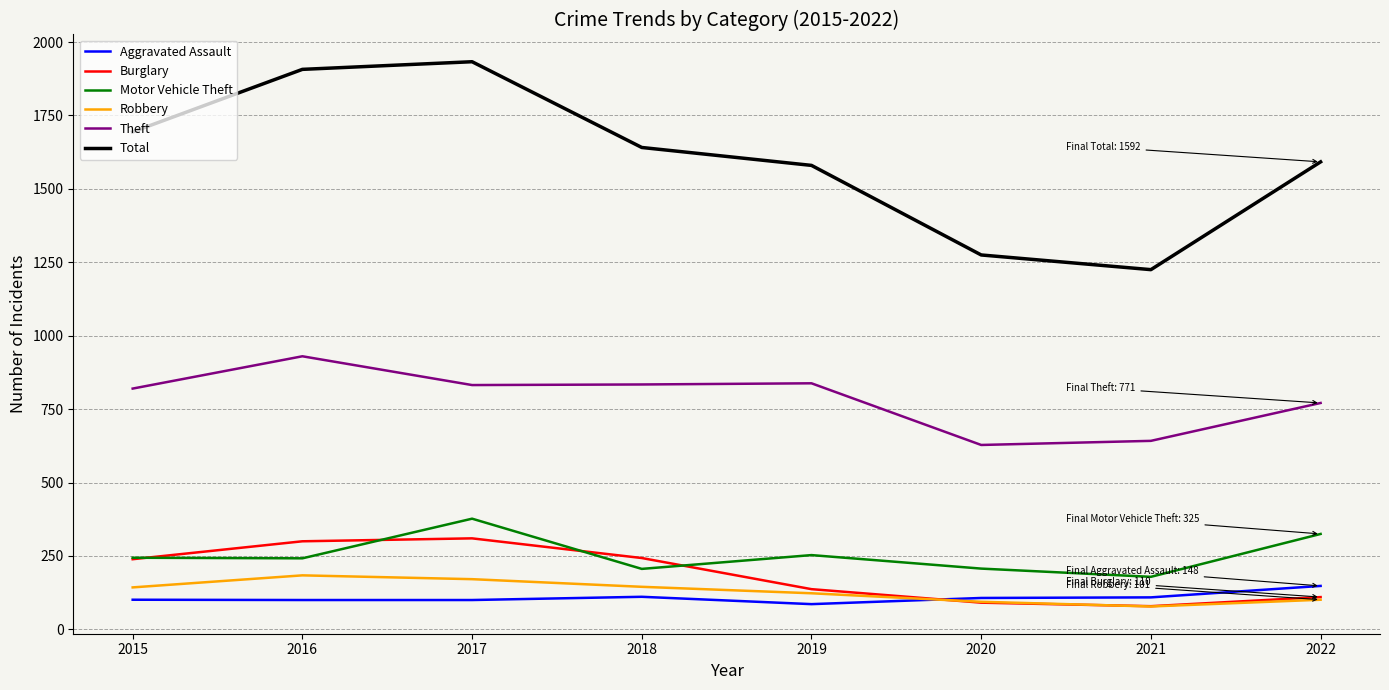

At how many categories does at least one series exceed 784?

8